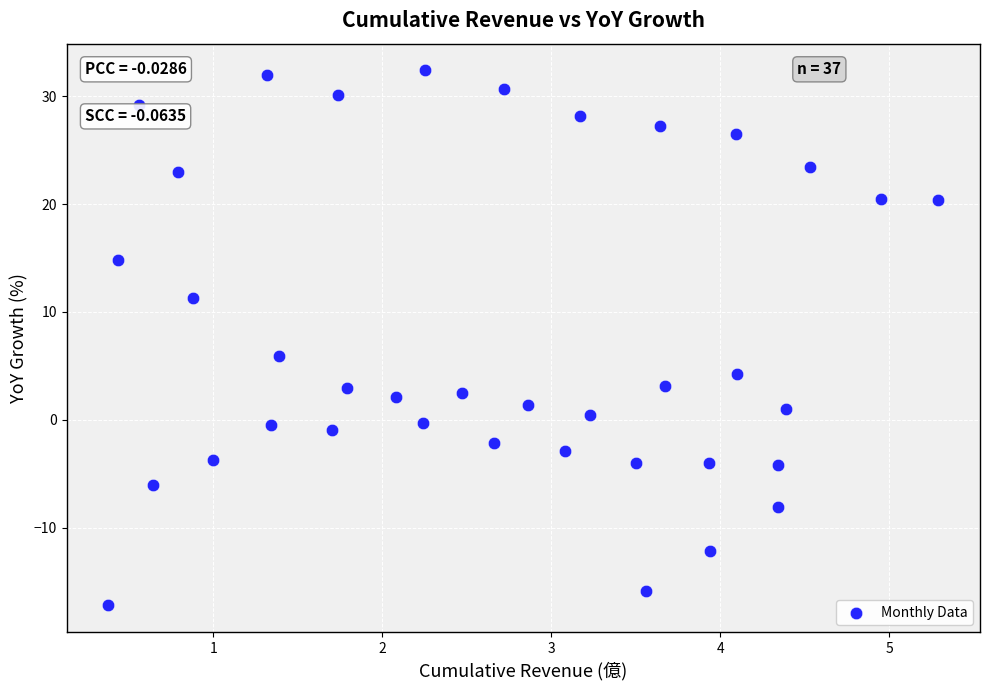

What is the range of Y values (max minus min)?

49.6